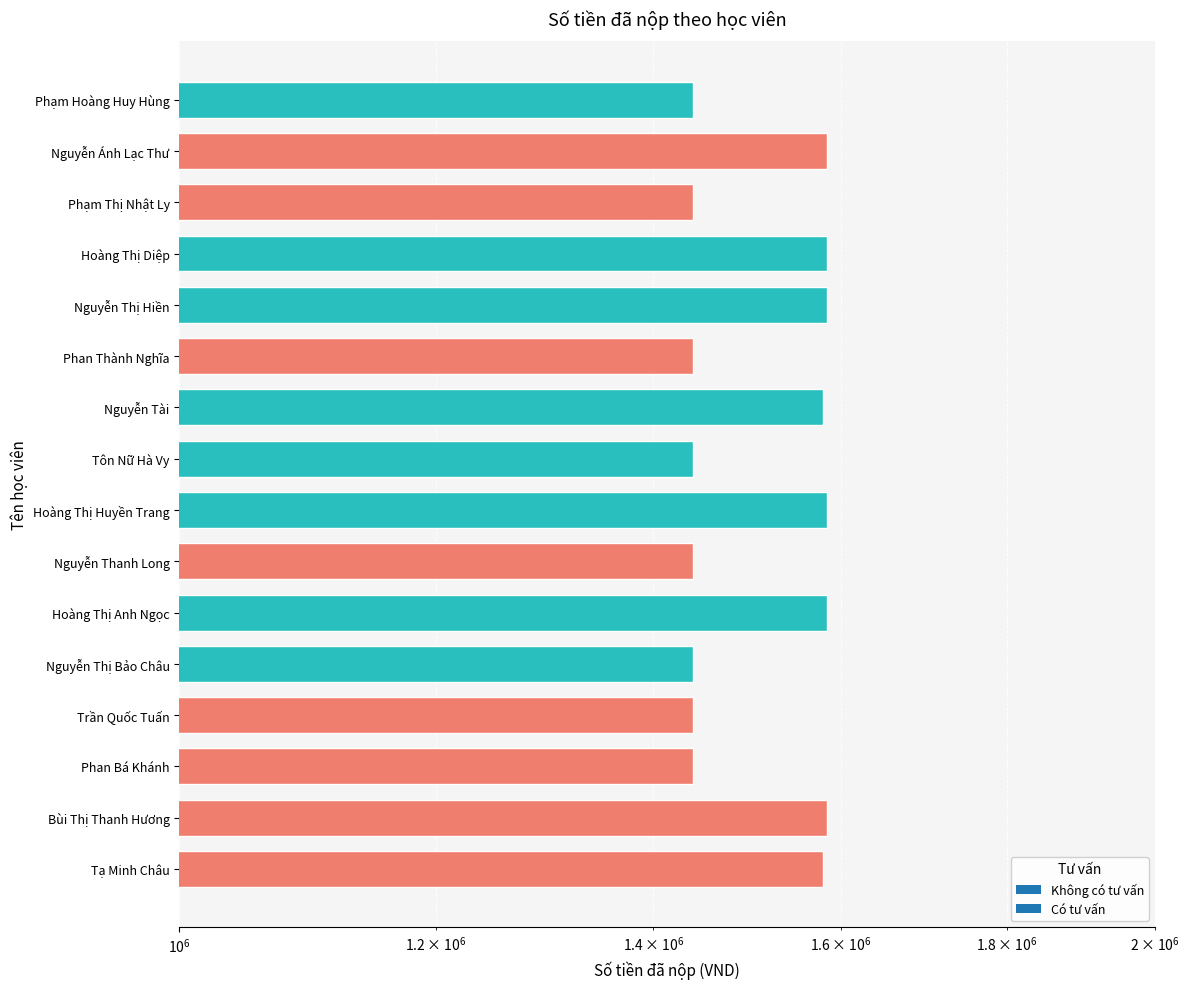

What is the greatest value displayed?

1584000